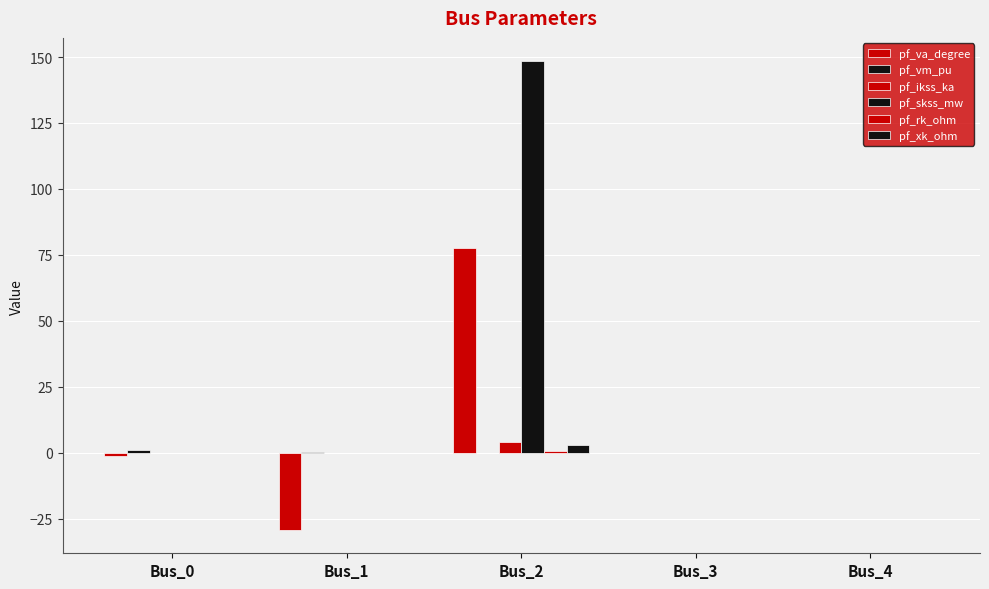

Count the number of categories in the chart.

5